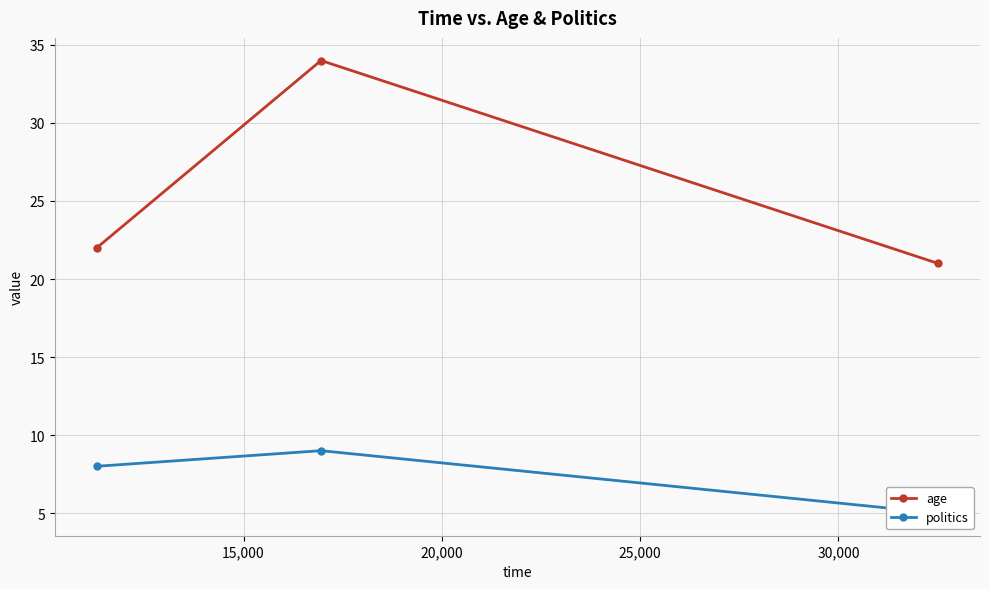

Is this an area chart (filled region under the line)?

No